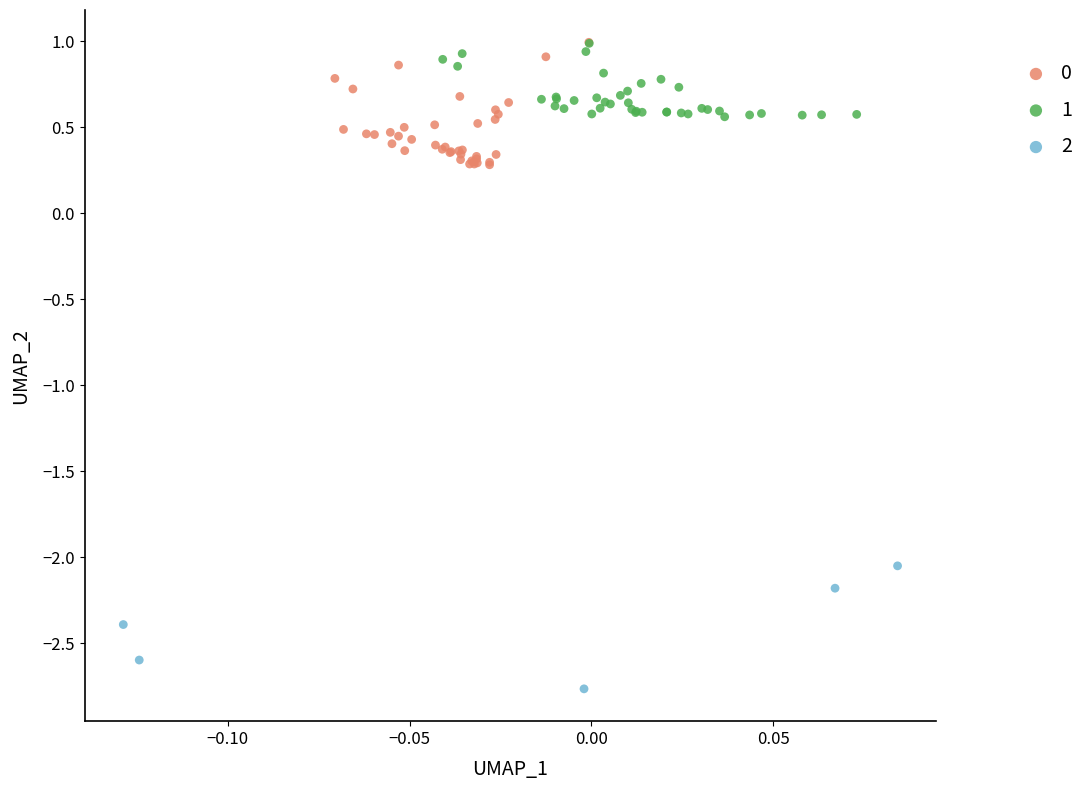

What are all the series names shown in the legend?

0, 1, 2